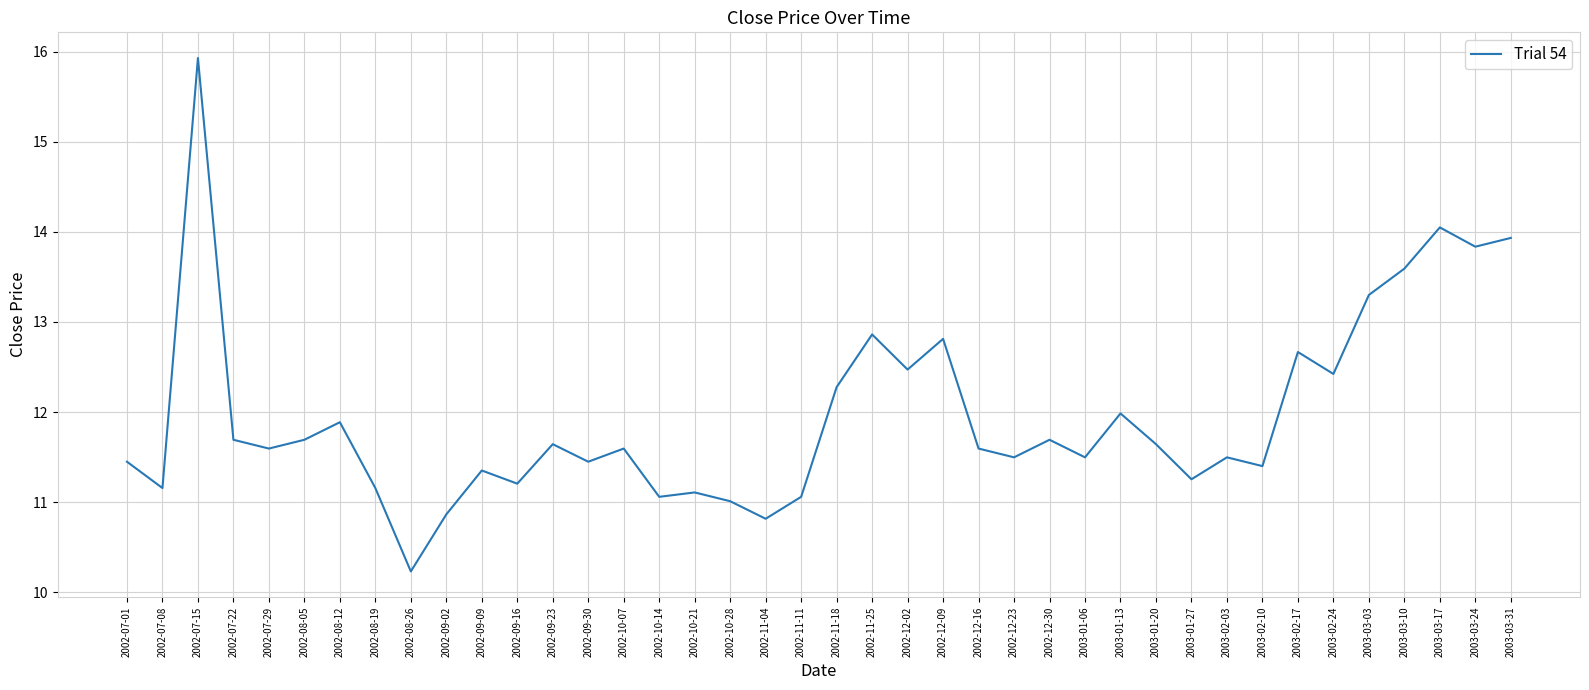

How many lines are shown in the chart?

1